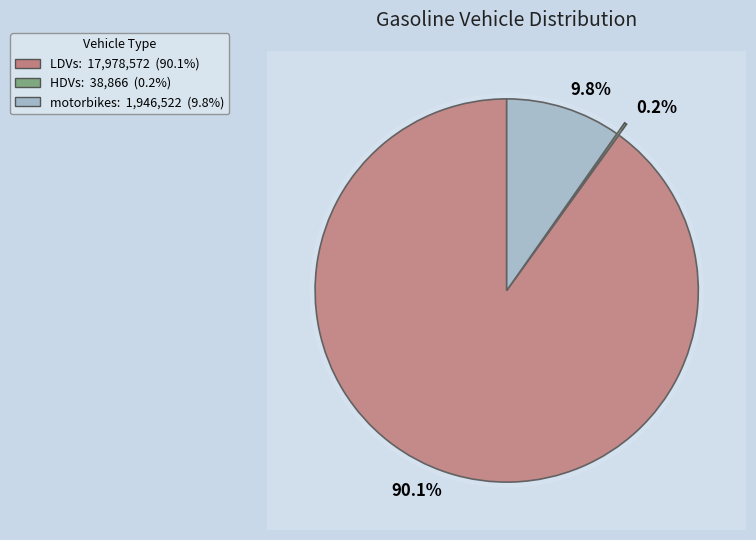

Which slice represents more than half of the pie?

LDVs